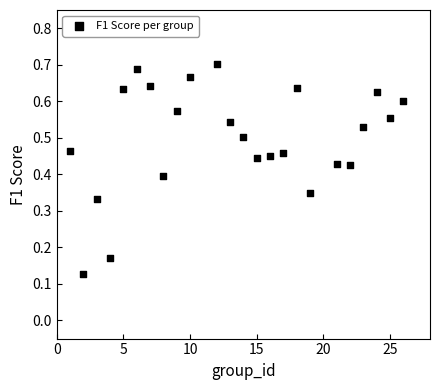

What is the range of X values (max minus min)?

25.0